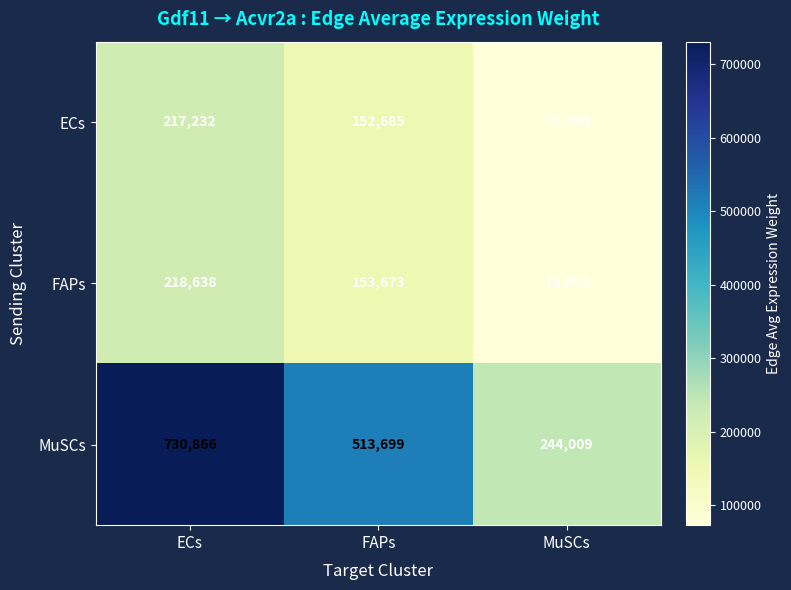

Count the number of data series in this chart.

3